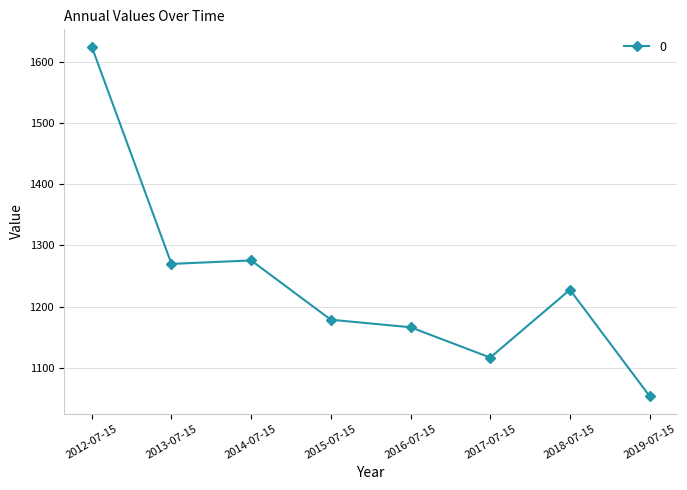

At which label does the data first exceed 1227?

2012-07-15